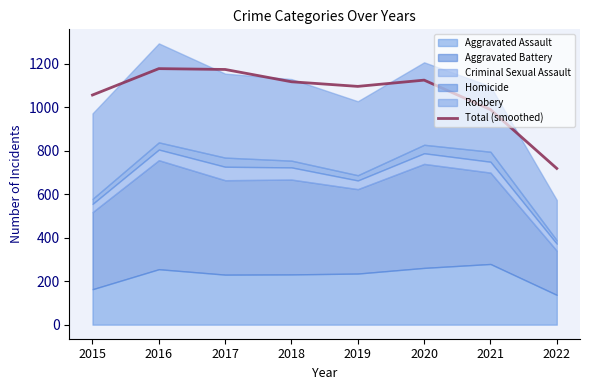

How many lines are shown in the chart?

1